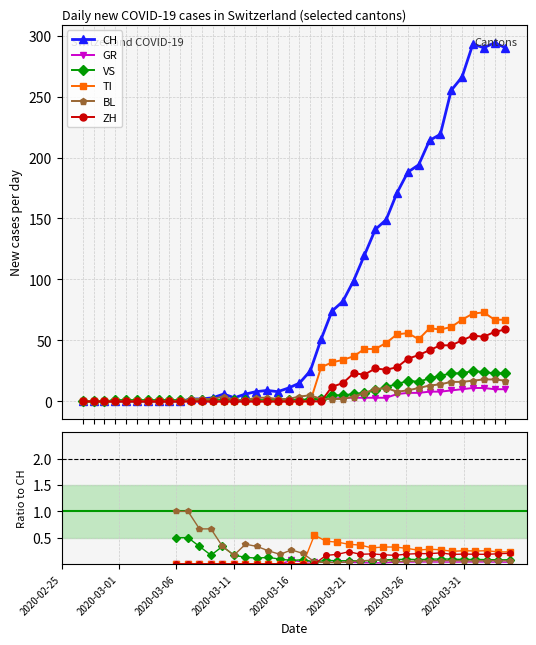

How many data points in CH are above 15?

19